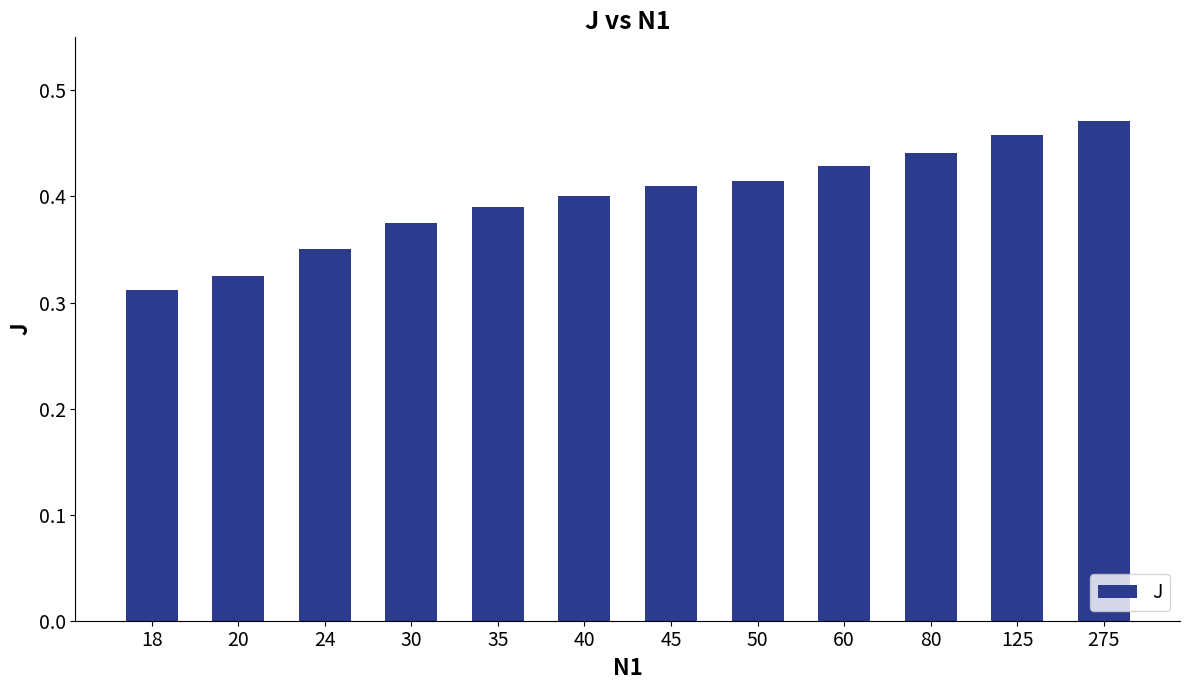

Which label corresponds to the smallest value in the chart?

18